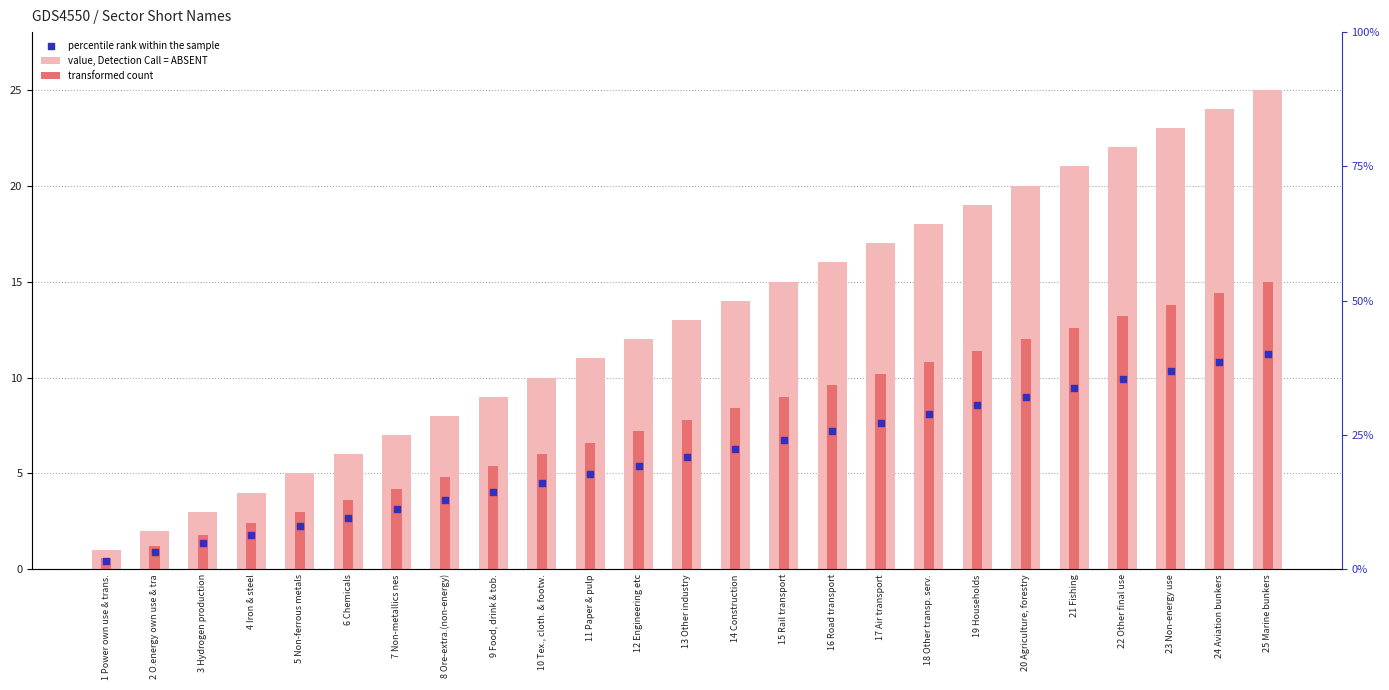

Which series has the largest total across all categories?

value, Detection Call = ABSENT